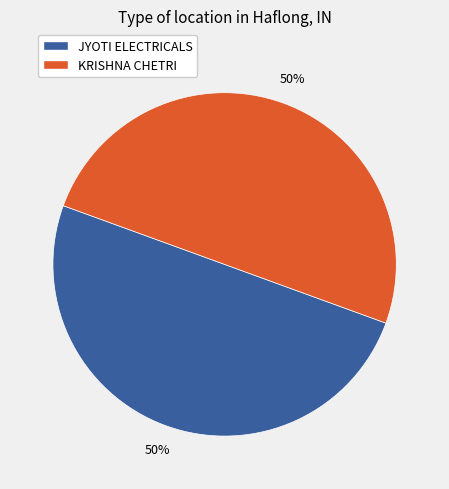

How many slices are in this pie chart?

2